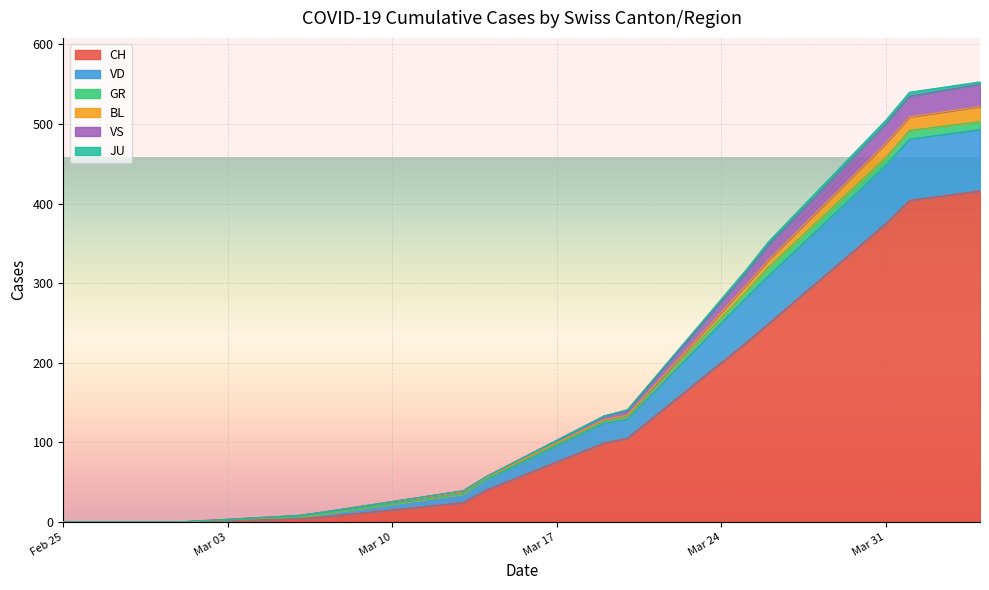

True or false: VS has more than 1 points higher than both neighbors.

False